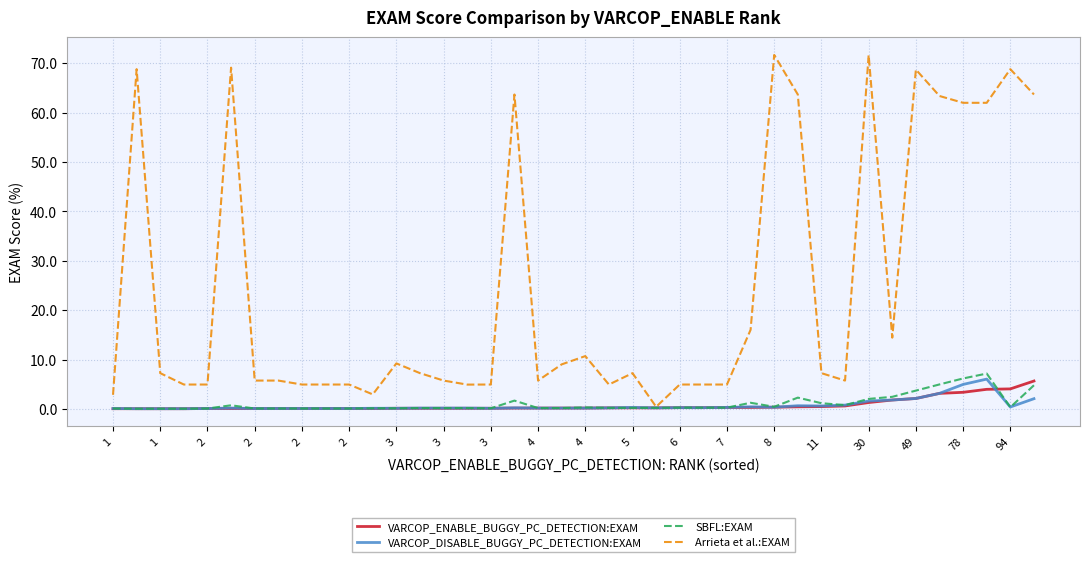

What is the greatest value displayed?

71.7